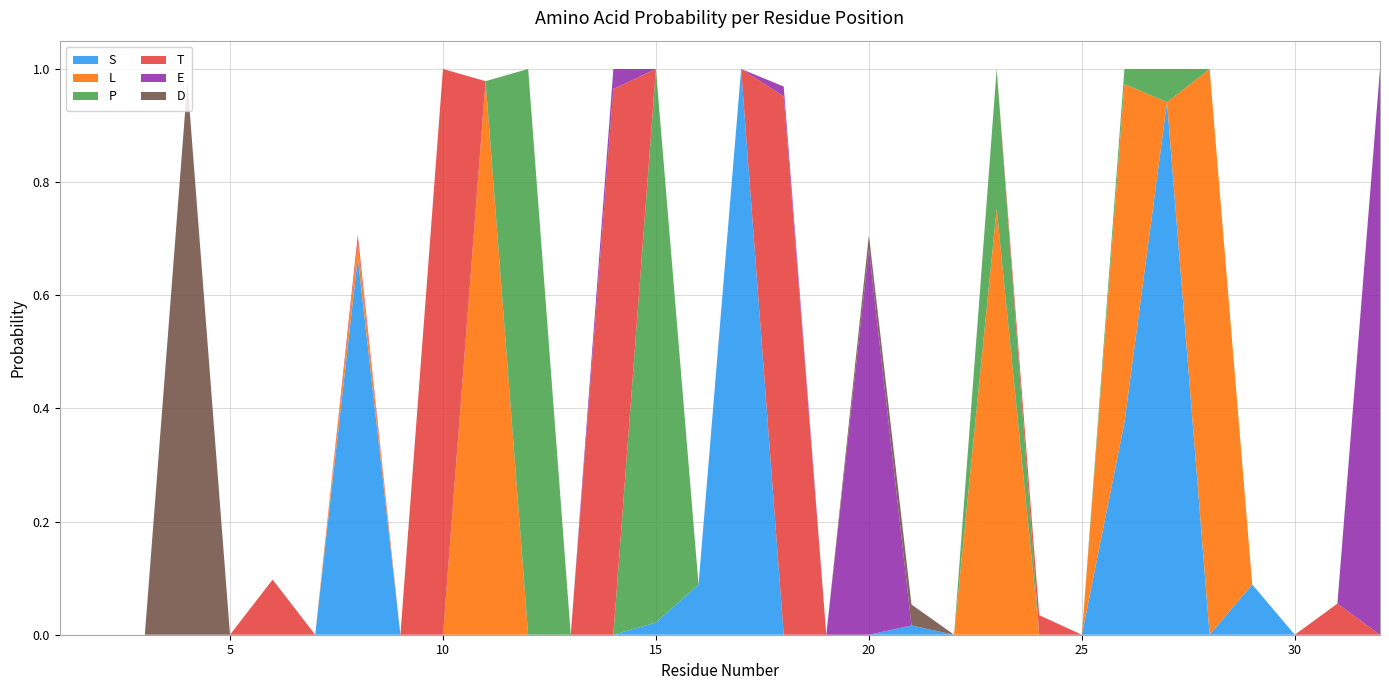

Reading left to right, extract all data points from this chart.

S: 0.0	0.0	0.0	0.0	0.0	0.0	0.0	0.7	0.0	0.0	0.0	0.0	0.0	0.0	0.0	0.1	1.0	0.0	0.0	0.0	0.0	0.0	0.0	0.0	0.0	0.4	0.9	0.0	0.1	0.0	0.0	0.0
L: 0.0	0.0	0.0	0.0	0.0	0.0	0.0	0.0	0.0	0.0	1.0	0.0	0.0	0.0	0.0	0.0	0.0	0.0	0.0	0.0	0.0	0.0	0.8	0.0	0.0	0.6	0.0	1.0	0.0	0.0	0.0	0.0
P: 0.0	0.0	0.0	0.0	0.0	0.0	0.0	0.0	0.0	0.0	0.0	1.0	0.0	0.0	1.0	0.0	0.0	0.0	0.0	0.0	0.0	0.0	0.2	0.0	0.0	0.0	0.1	0.0	0.0	0.0	0.0	0.0
T: 0.0	0.0	0.0	0.0	0.0	0.1	0.0	0.0	0.0	1.0	0.0	0.0	0.0	1.0	0.0	0.0	0.0	1.0	0.0	0.0	0.0	0.0	0.0	0.0	0.0	0.0	0.0	0.0	0.0	0.0	0.1	0.0
E: 0.0	0.0	0.0	0.0	0.0	0.0	0.0	0.0	0.0	0.0	0.0	0.0	0.0	0.0	0.0	0.0	0.0	0.0	0.0	0.7	0.0	0.0	0.0	0.0	0.0	0.0	0.0	0.0	0.0	0.0	0.0	1.0
D: 0.0	0.0	0.0	1.0	0.0	0.0	0.0	0.0	0.0	0.0	0.0	0.0	0.0	0.0	0.0	0.0	0.0	0.0	0.0	0.0	0.0	0.0	0.0	0.0	0.0	0.0	0.0	0.0	0.0	0.0	0.0	0.0